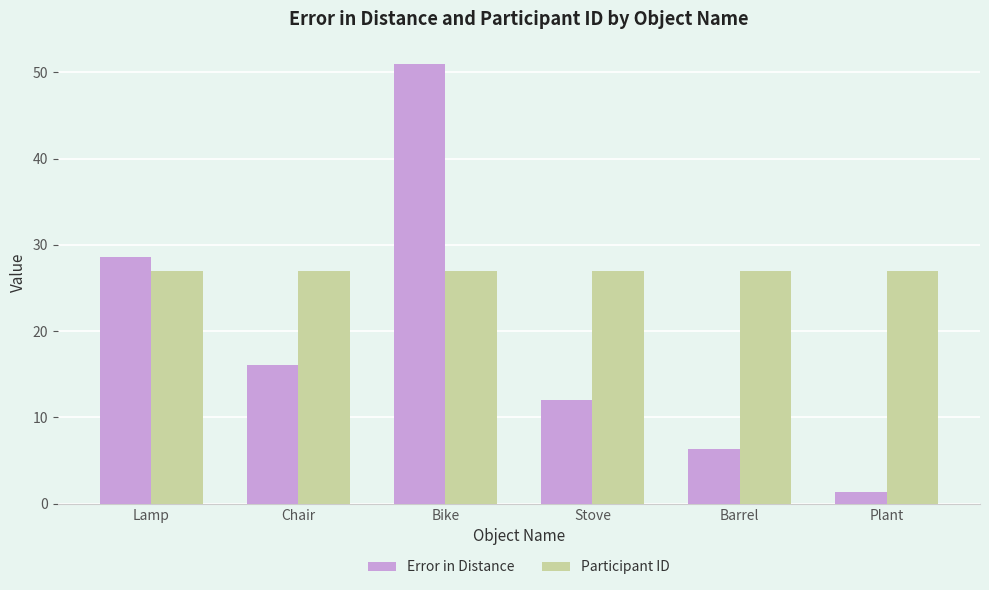

Which series has the widest spread of values?

Error in Distance